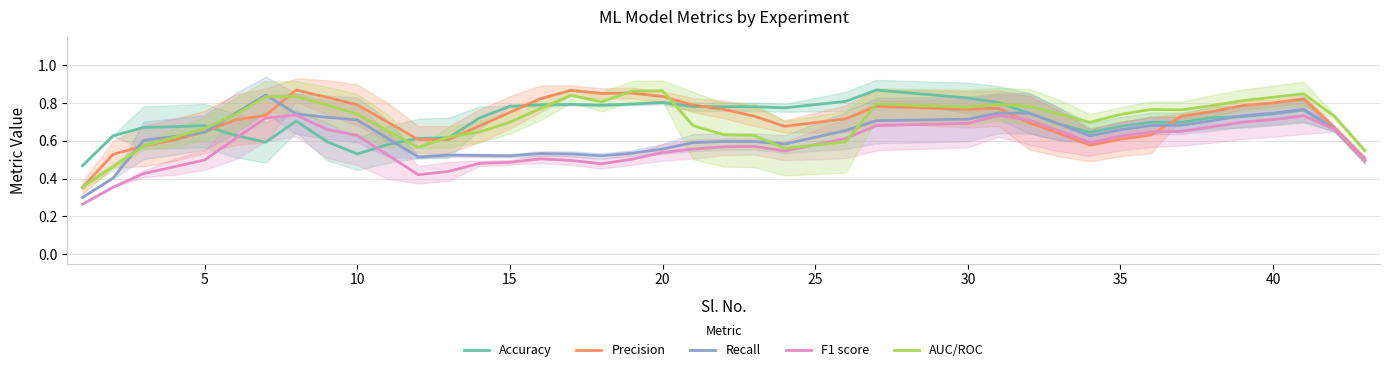

Which series has the largest range (max minus min)?

Recall